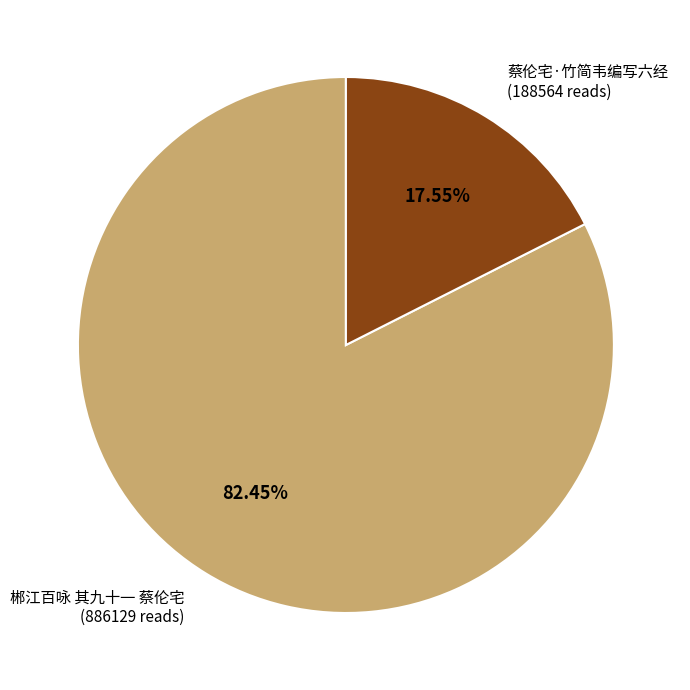

Does any single category account for the majority?

Yes